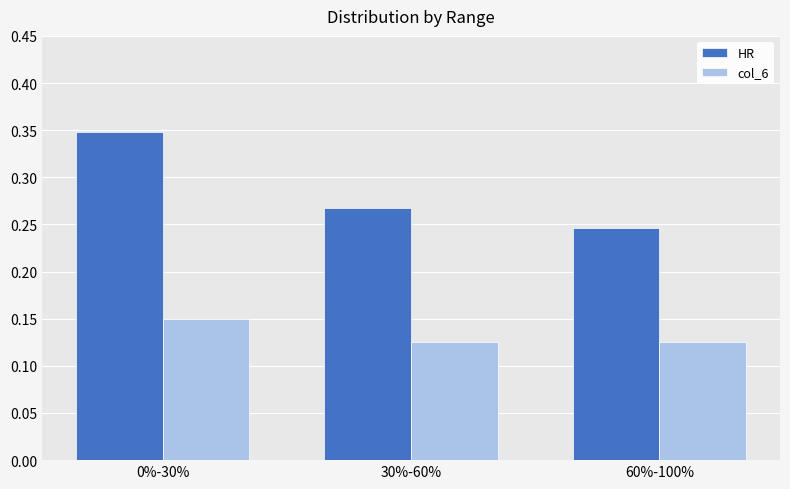

Which category has the highest value in the HR series?

0%-30%